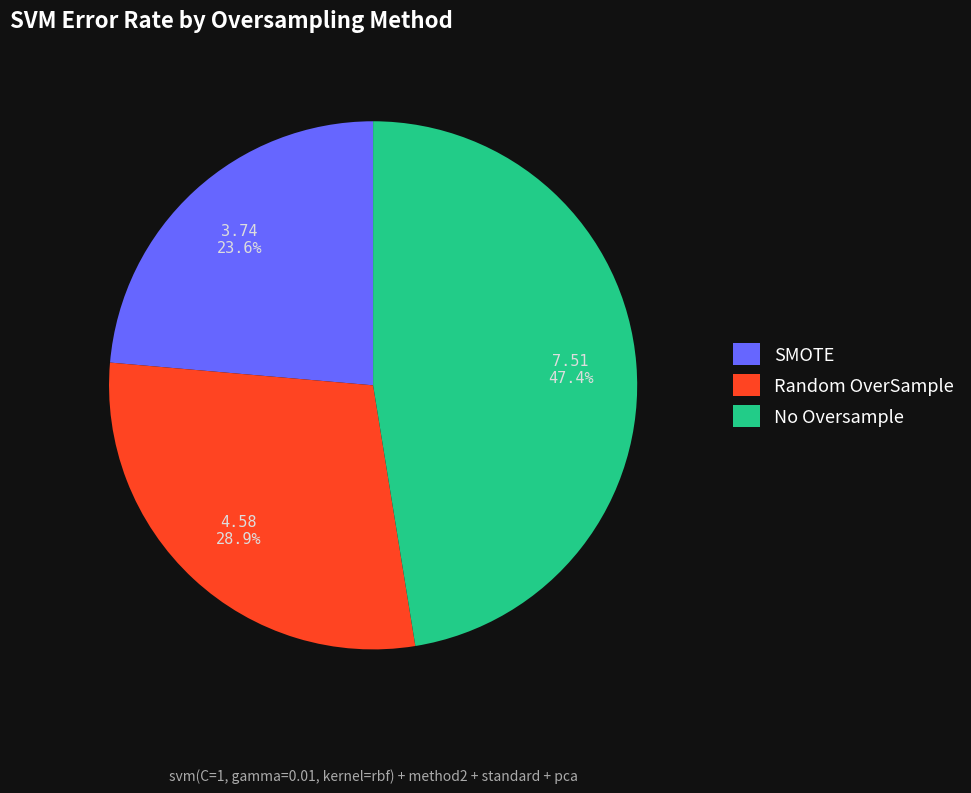

What is the total percentage of No Oversample and SMOTE?

71.1%